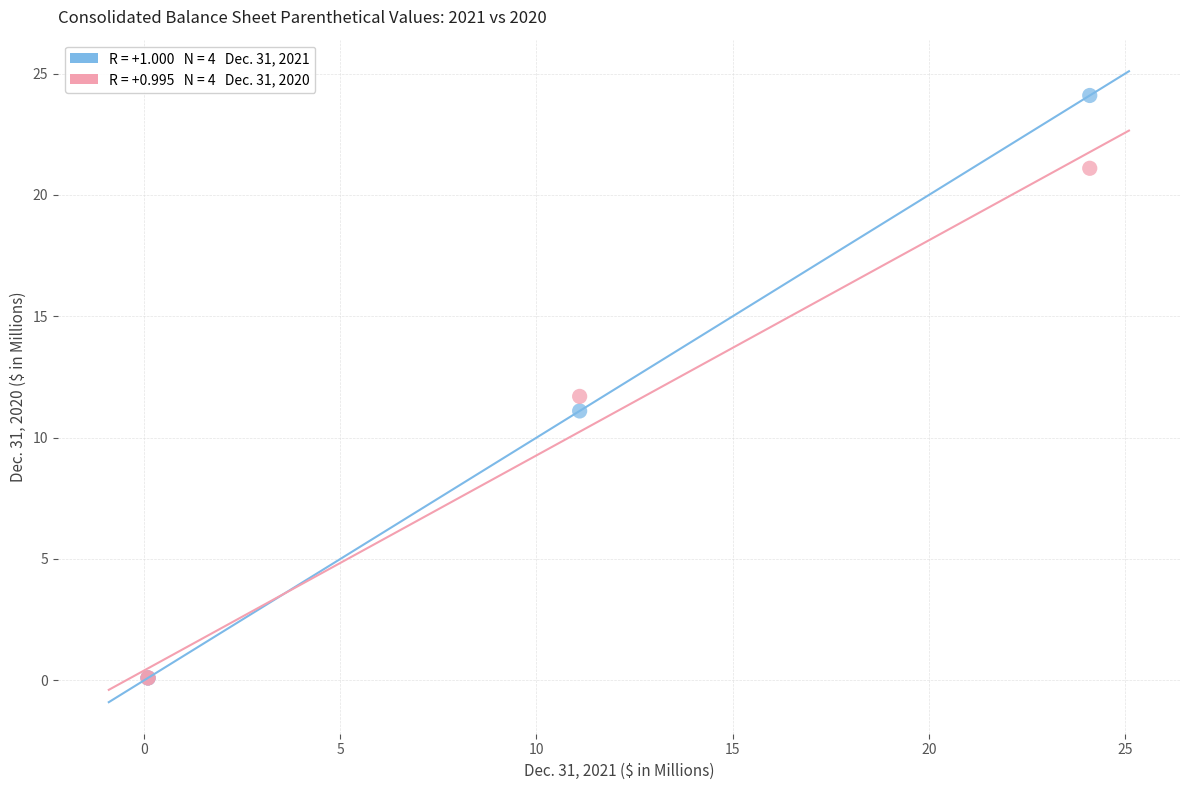

Across all series, what Y value is closest to 12?

11.7